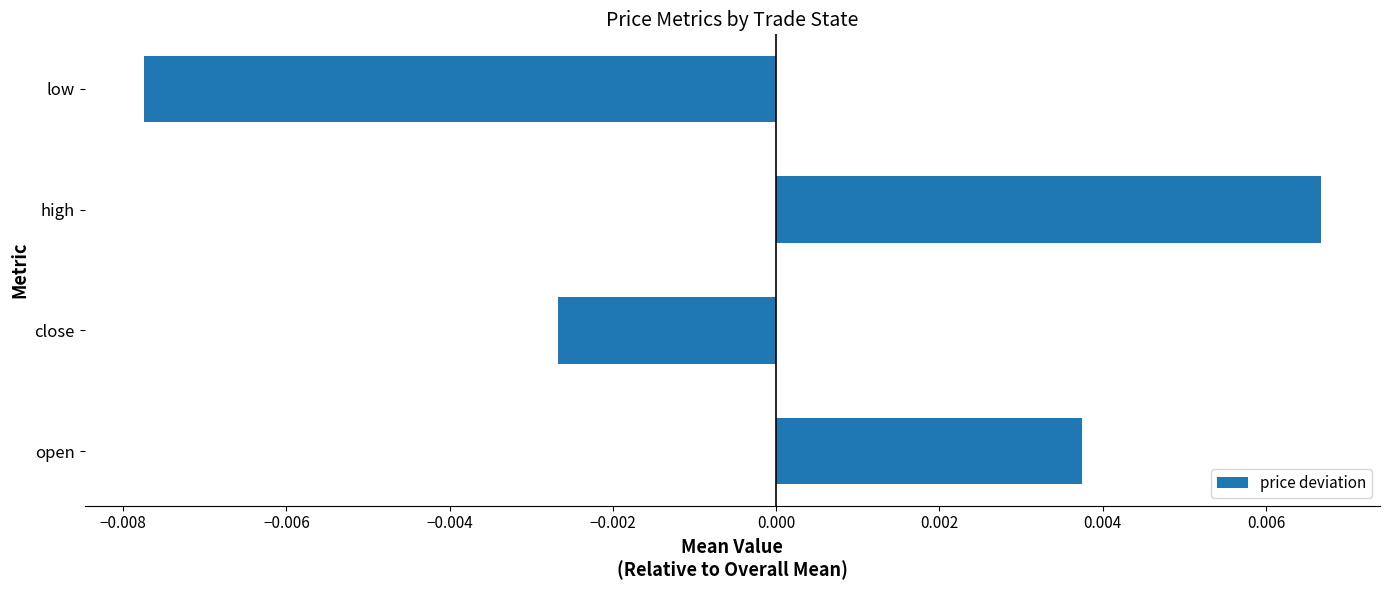

Where is the data nearest to the value 0?

close